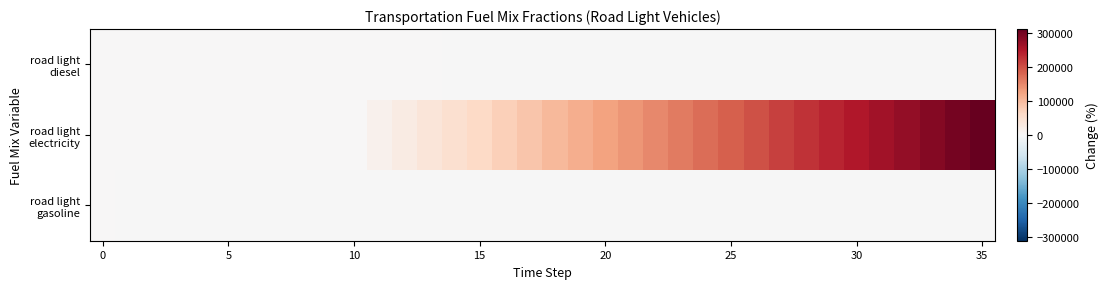

Which label corresponds to the smallest value in the chart?

35